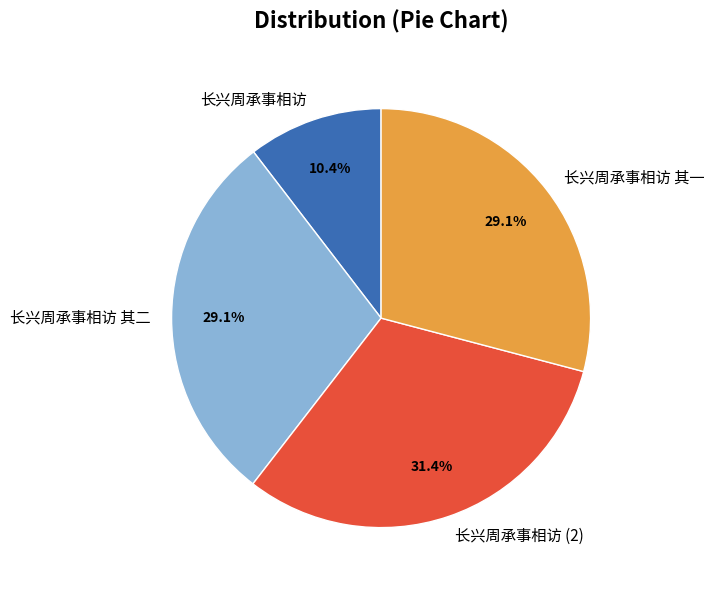

Which category has the biggest portion of the pie?

长兴周承事相访 (2)